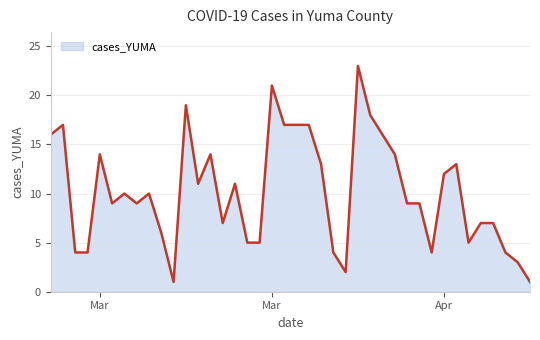

How many distinct data groups are displayed?

1